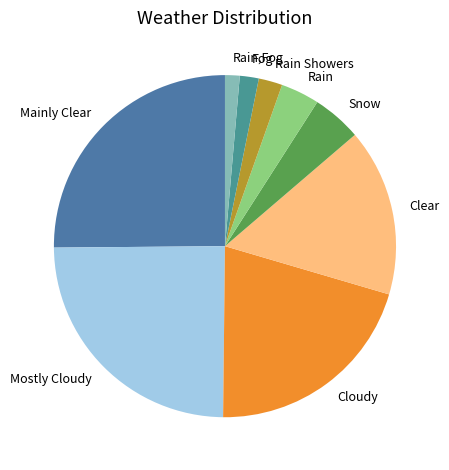

The Clear slice represents 16% of the pie. True or false?

True